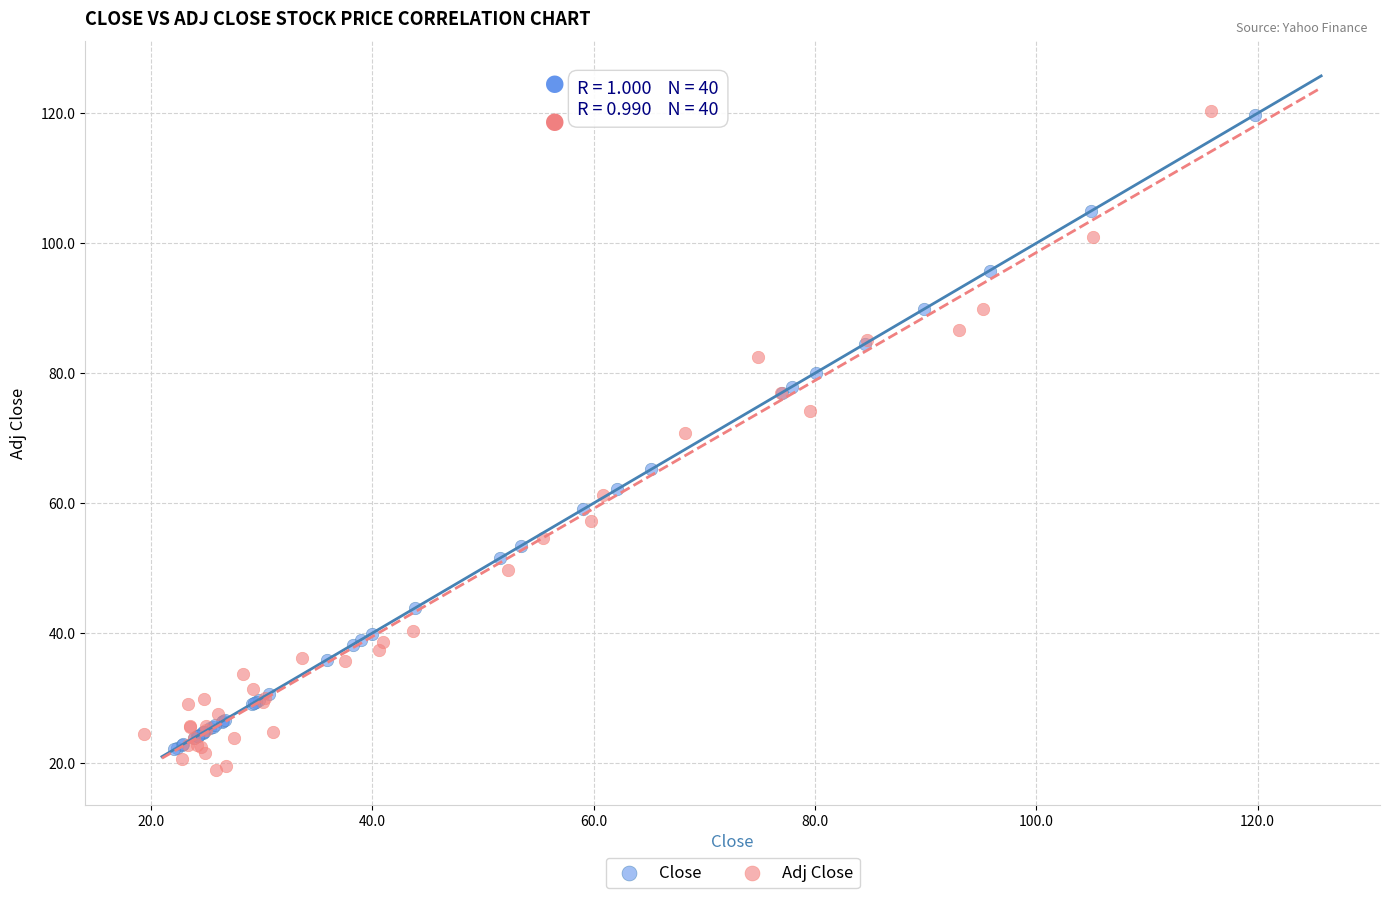

Which series has the widest spread of Y values?

Adj Close